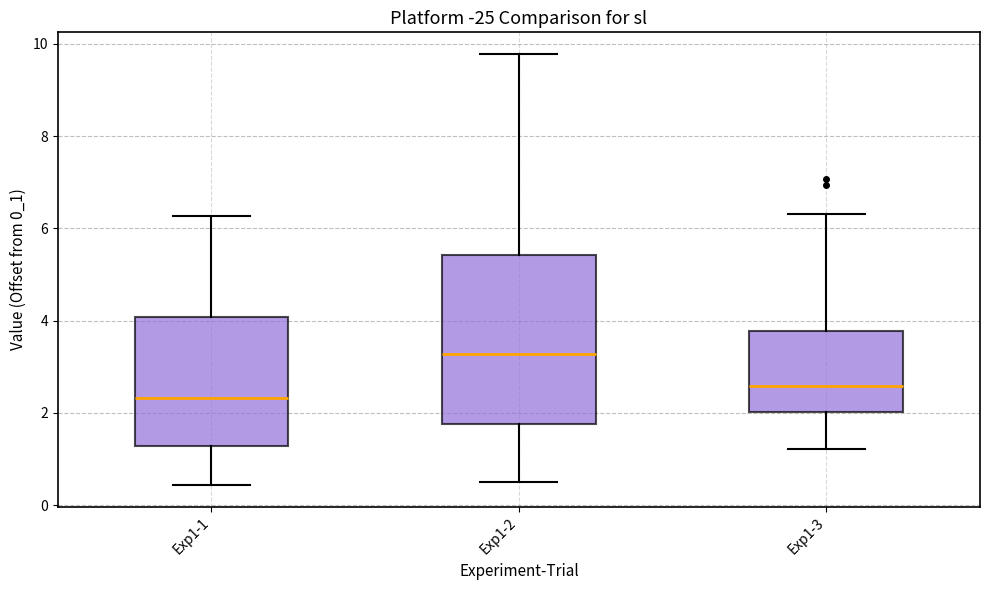

Which box has the highest median line?

Exp1-2